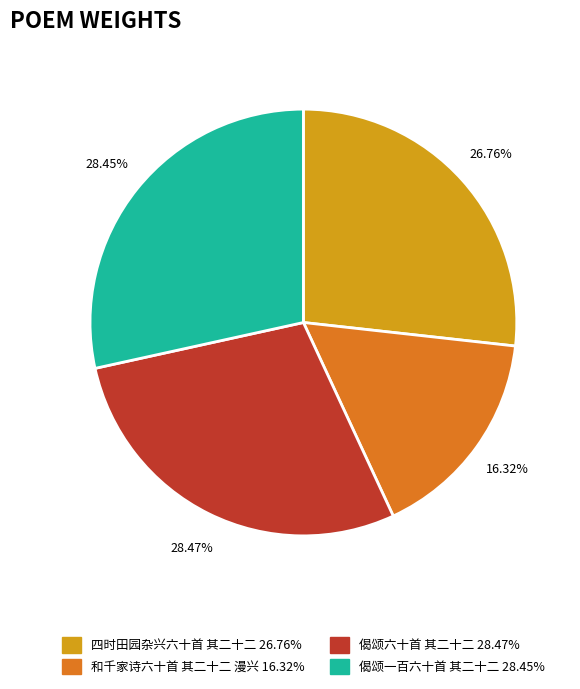

What is the smallest slice in the pie chart?

和千家诗六十首 其二十二 漫兴